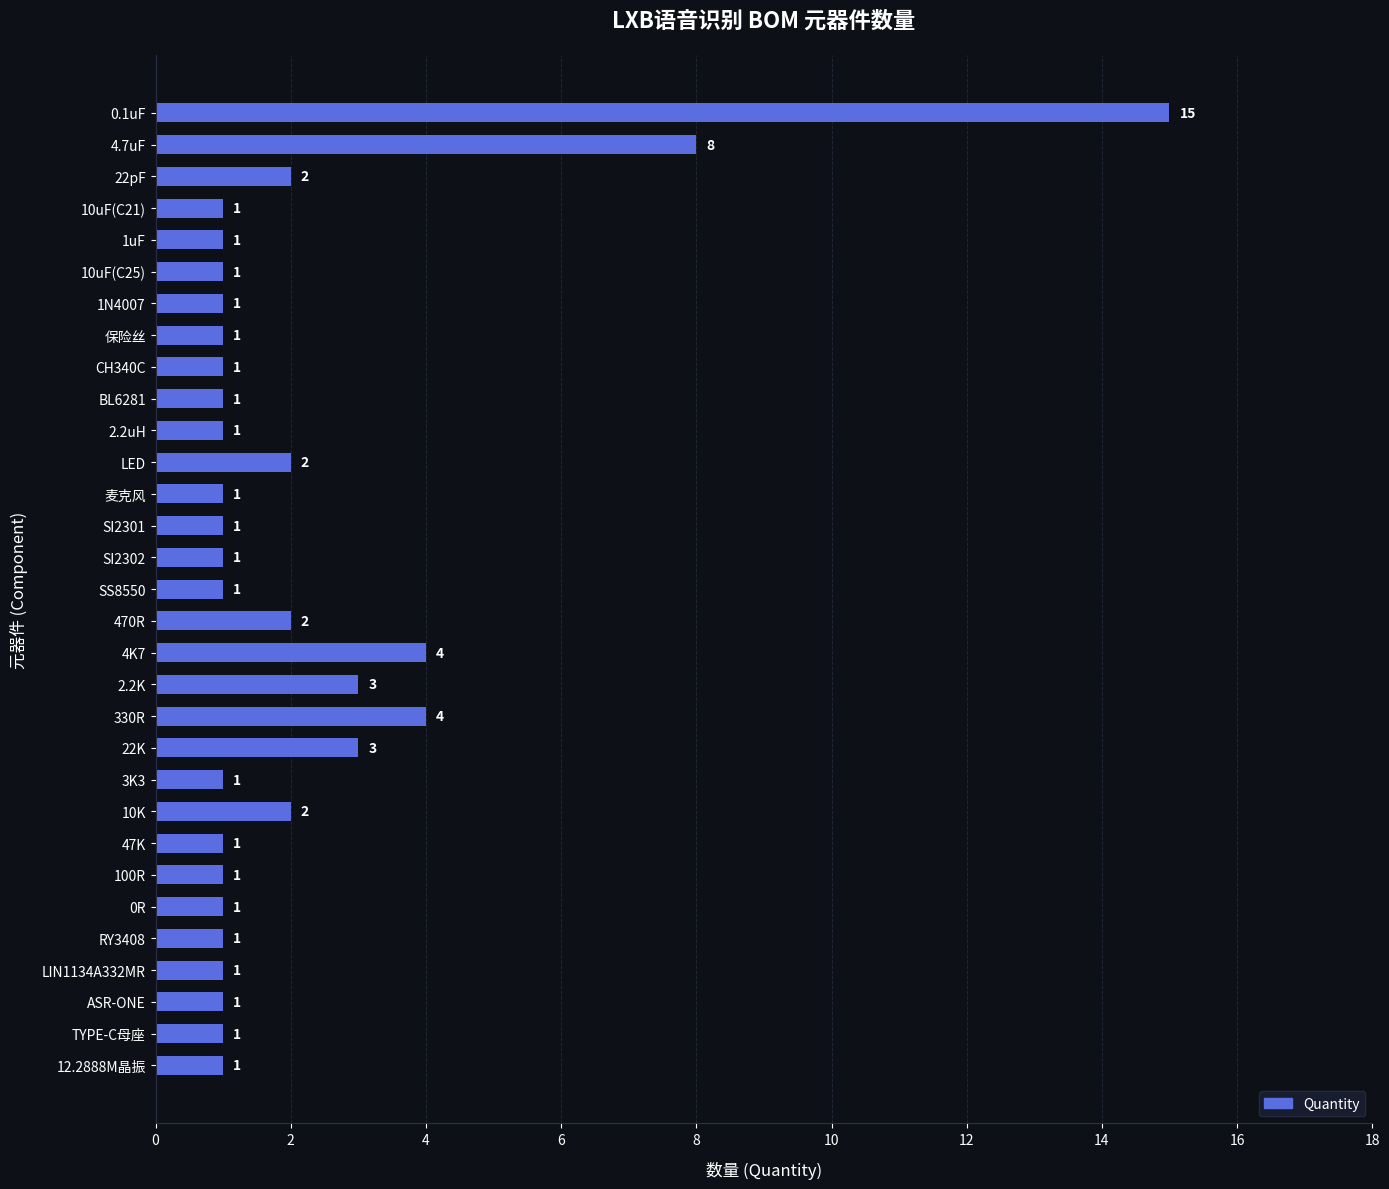

Reading top to bottom, list all the values displayed in this chart.

15	8	2	1	1	1	1	1	1	1	1	2	1	1	1	1	2	4	3	4	3	1	2	1	1	1	1	1	1	1	1